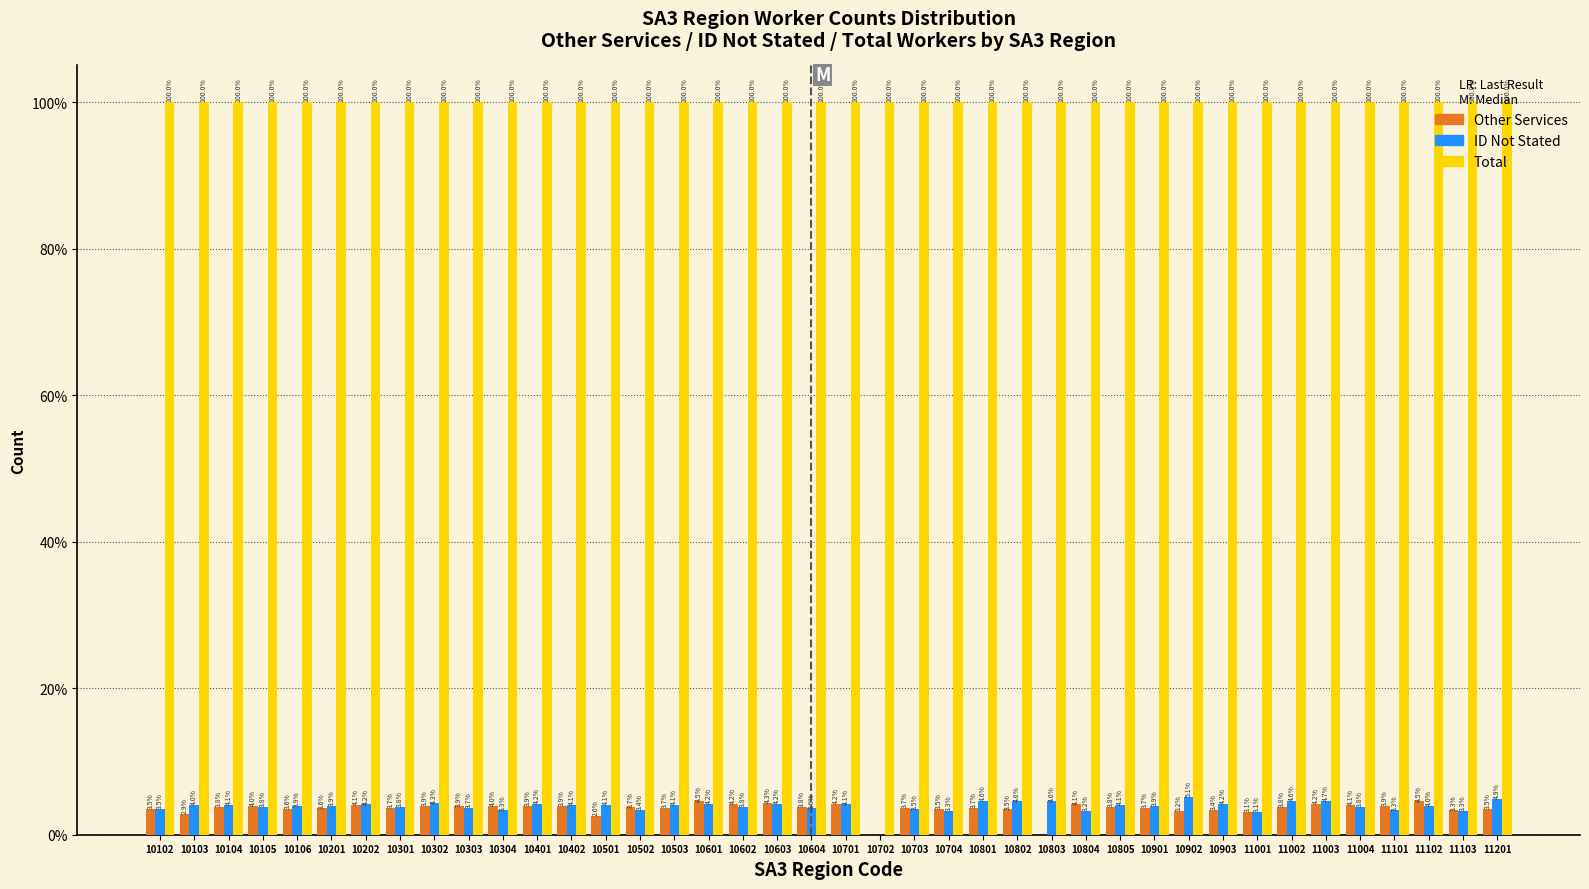

Which series changed the most between 10501 and 10903?

Other Services